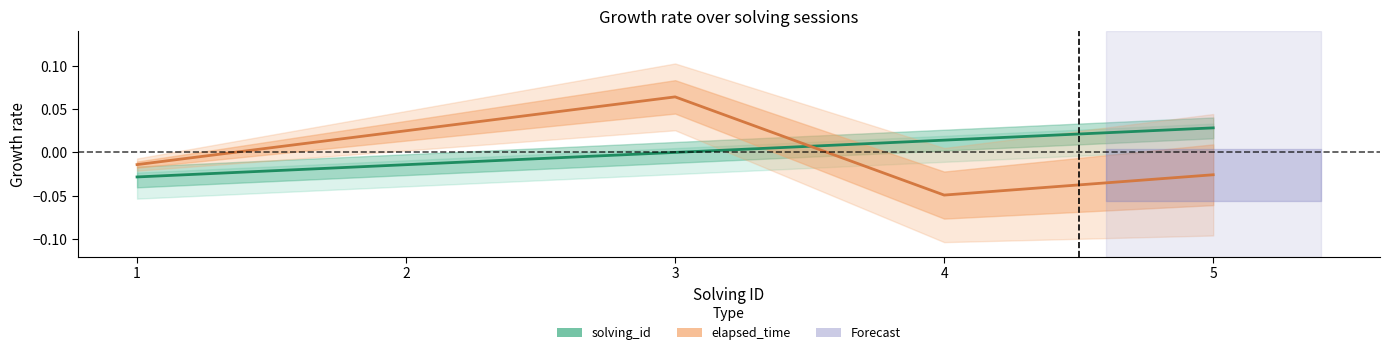

Which series has the largest total across all categories?

solving_id